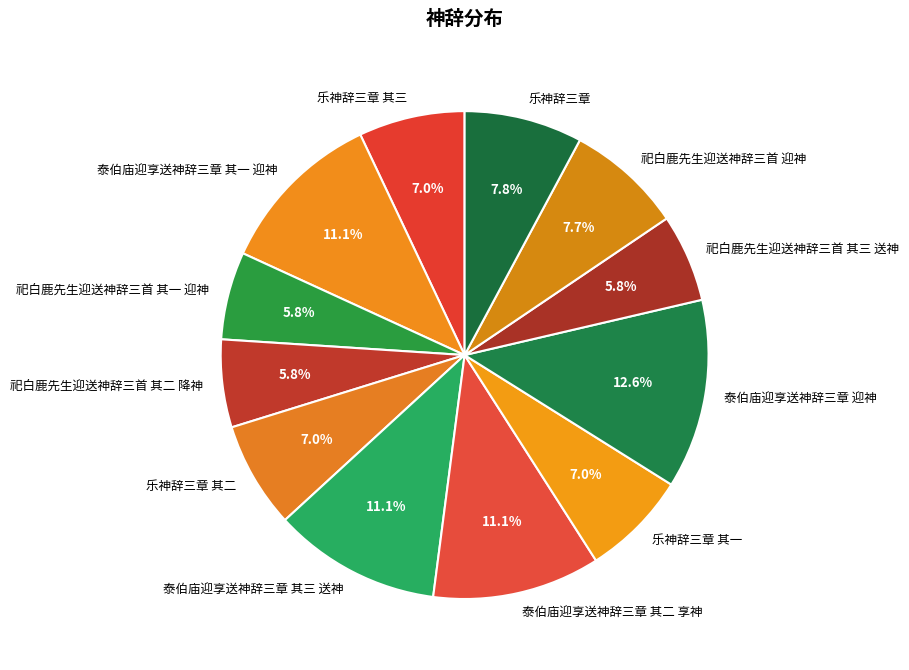

To the nearest percent, what is the difference between the 祀白鹿先生迎送神辞三首 其二 降神 and 乐神辞三章 slice percentages?

2%